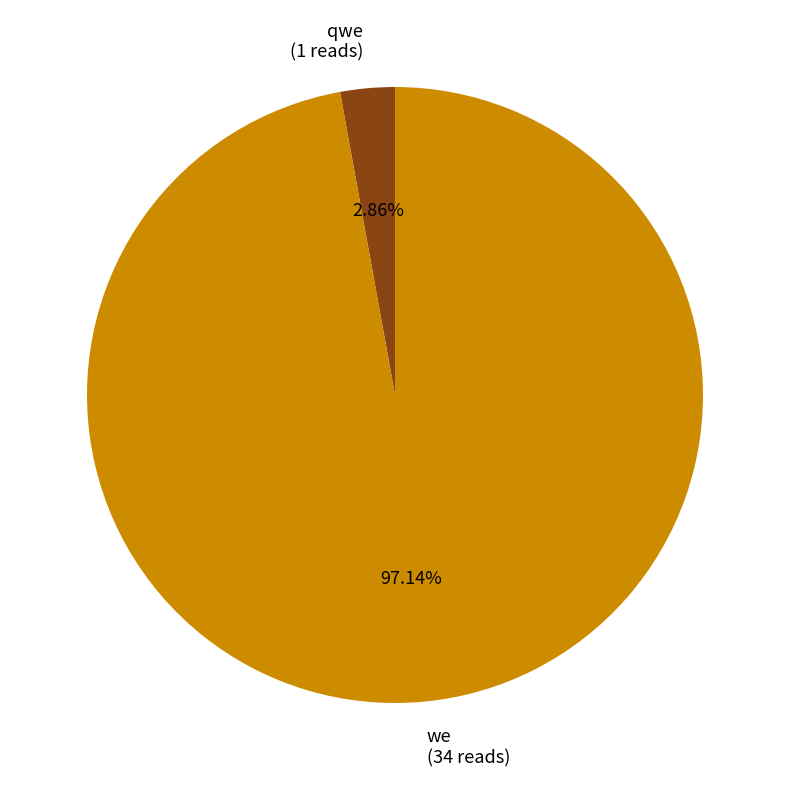

Does any single category account for the majority?

Yes